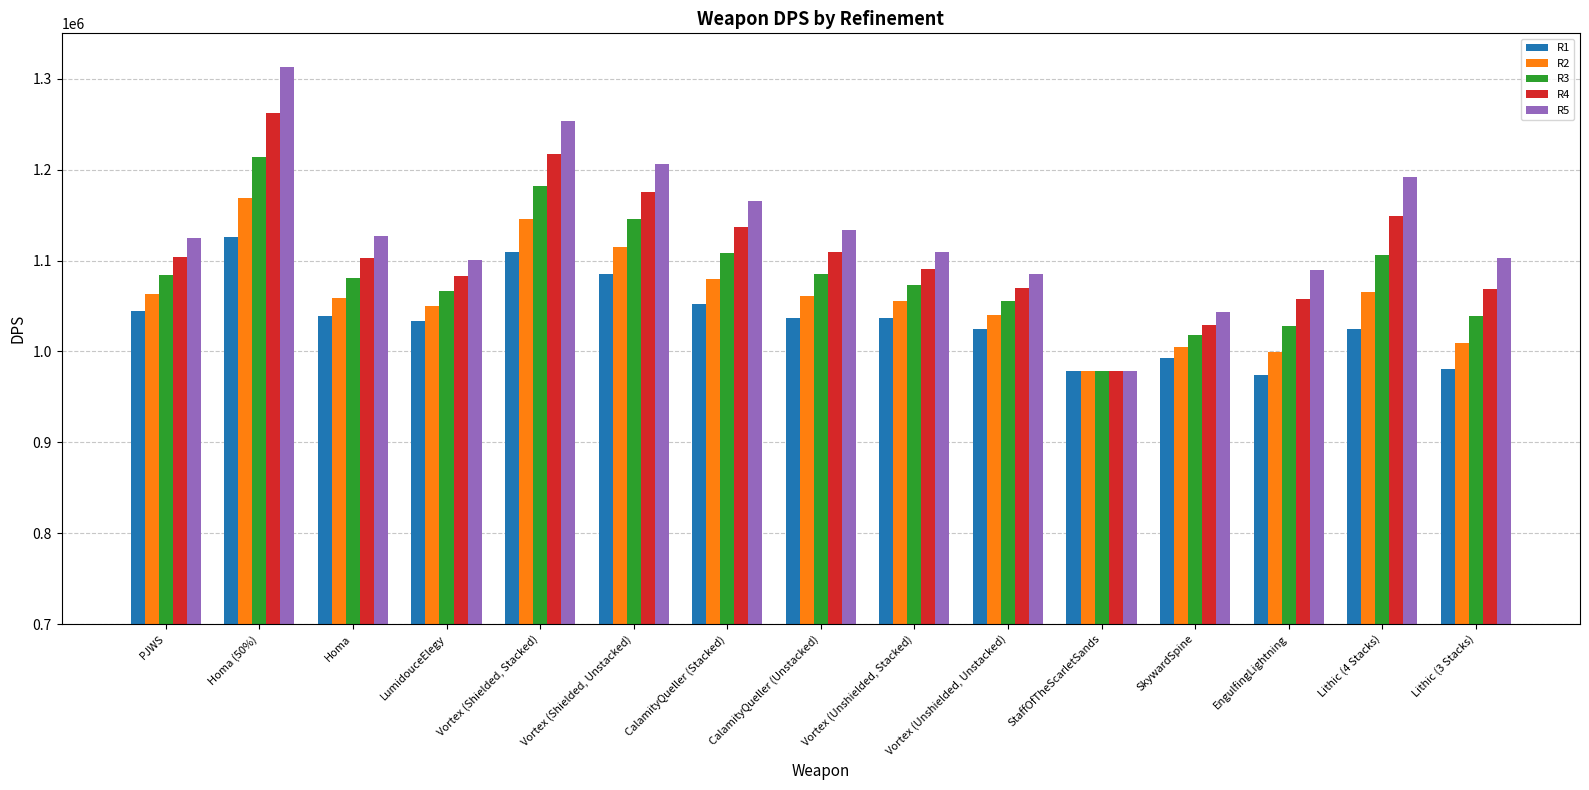

At which category is the sum across all series the highest?

Homa (50%)